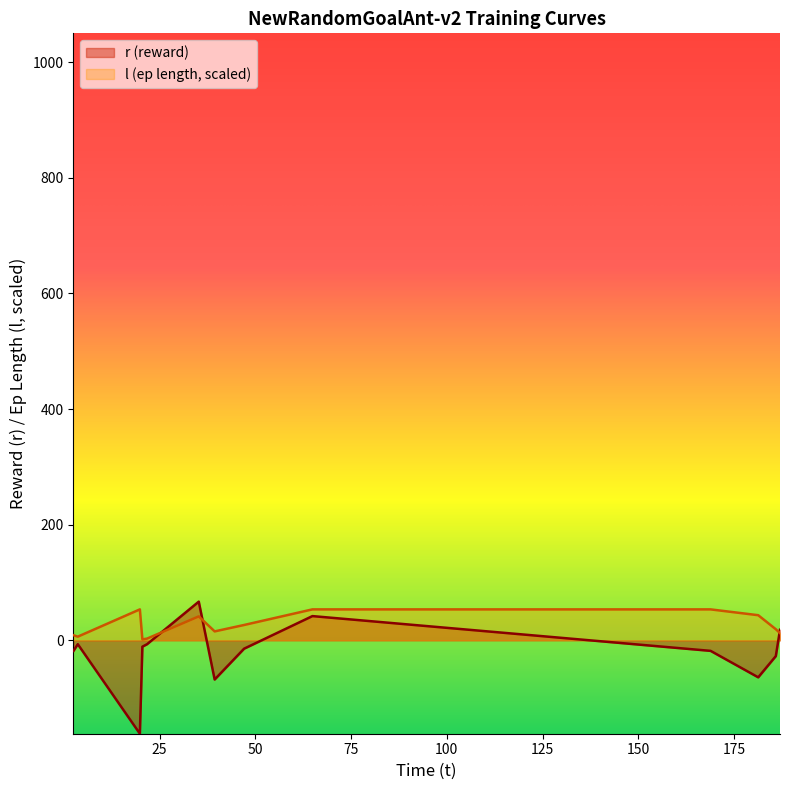

List the series in order of their overall mean, lowest first.

r (reward), l (ep length, scaled)